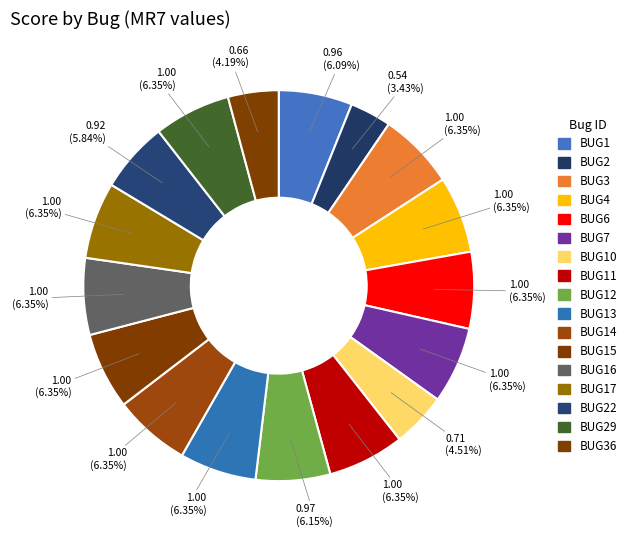

How many slices are in this pie chart?

17